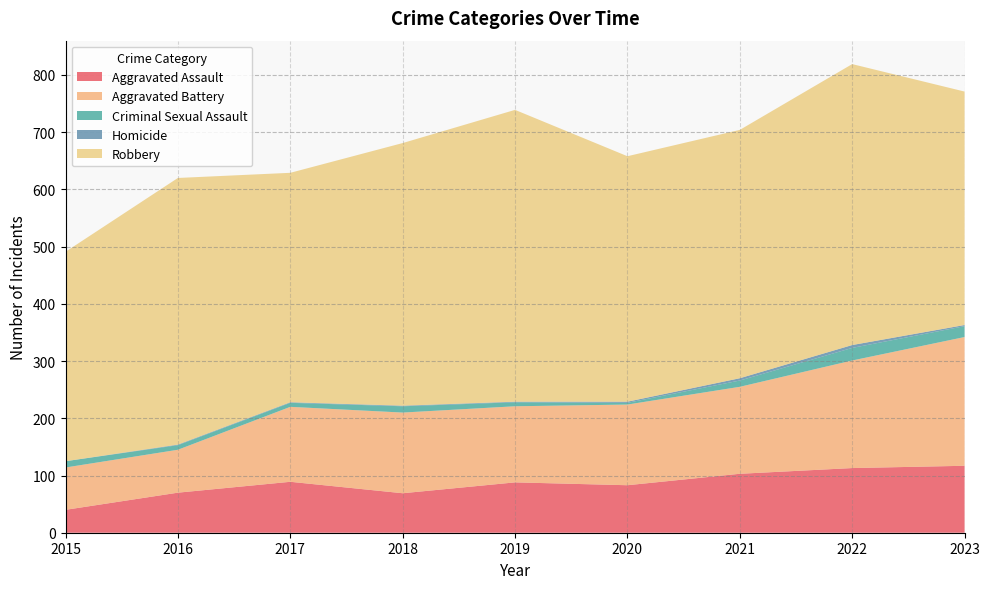

Reading left to right, what are all the values shown in this chart?

Aggravated Assault: 2015=40	2016=70	2017=89	2018=69	2019=88	2020=83	2021=103	2022=113	2023=117
Aggravated Battery: 2015=74	2016=75	2017=131	2018=141	2019=133	2020=141	2021=152	2022=188	2023=225
Criminal Sexual Assault: 2015=11	2016=8	2017=7	2018=11	2019=7	2020=3	2021=11	2022=22	2023=19
Homicide: 2015=0	2016=1	2017=1	2018=1	2019=1	2020=2	2021=4	2022=5	2023=2
Robbery: 2015=366	2016=466	2017=401	2018=459	2019=510	2020=429	2021=434	2022=491	2023=408